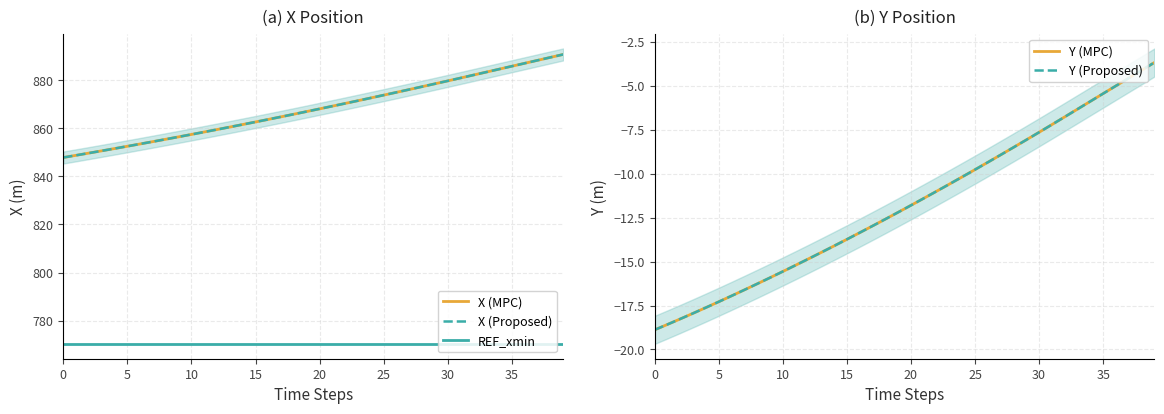

What is the difference between the maximum and second lowest values in the Y series?

14.9